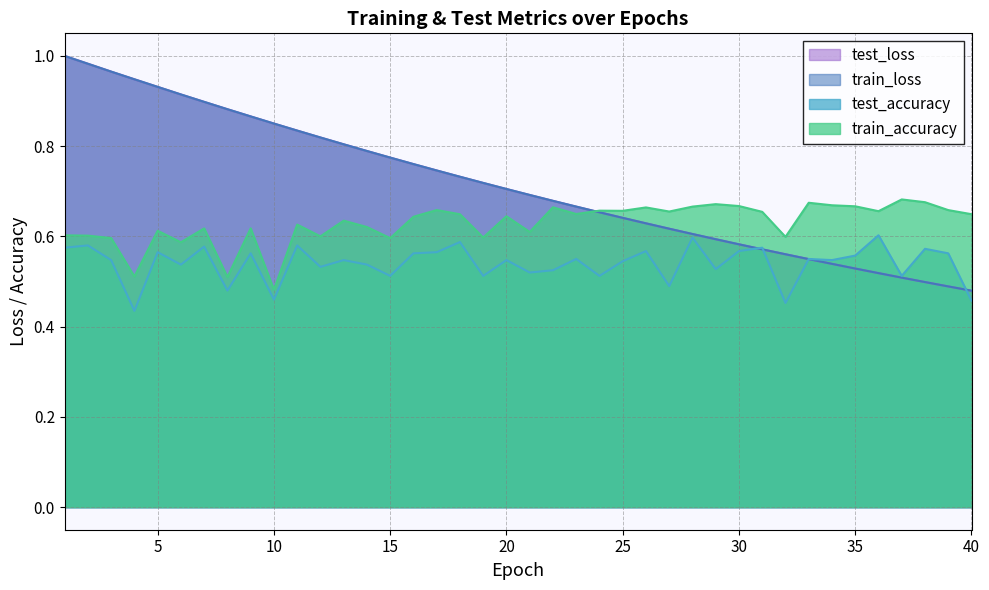

How many lines are shown in the chart?

4